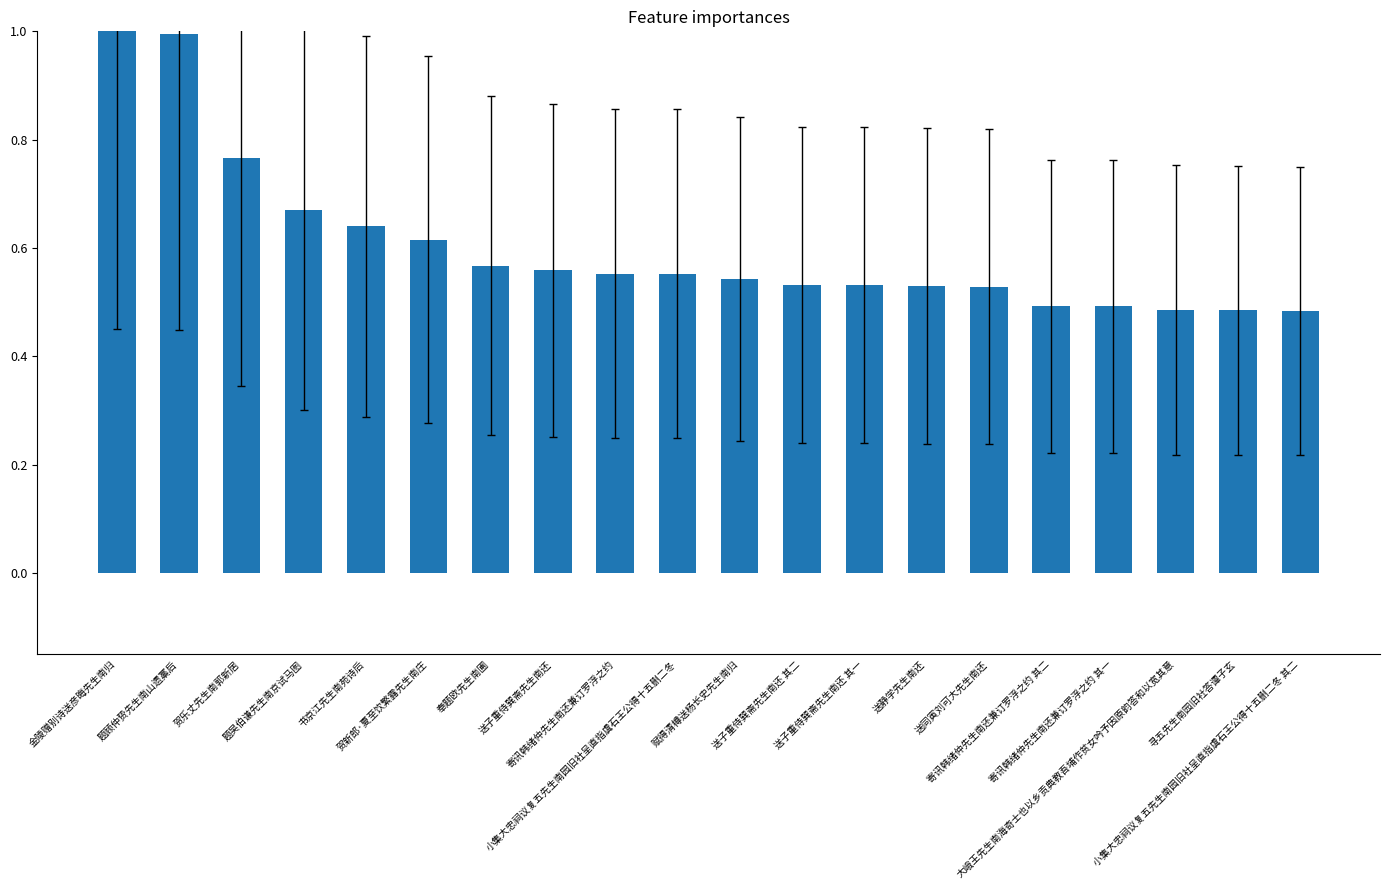

What is the maximum value shown in the chart?

1.0